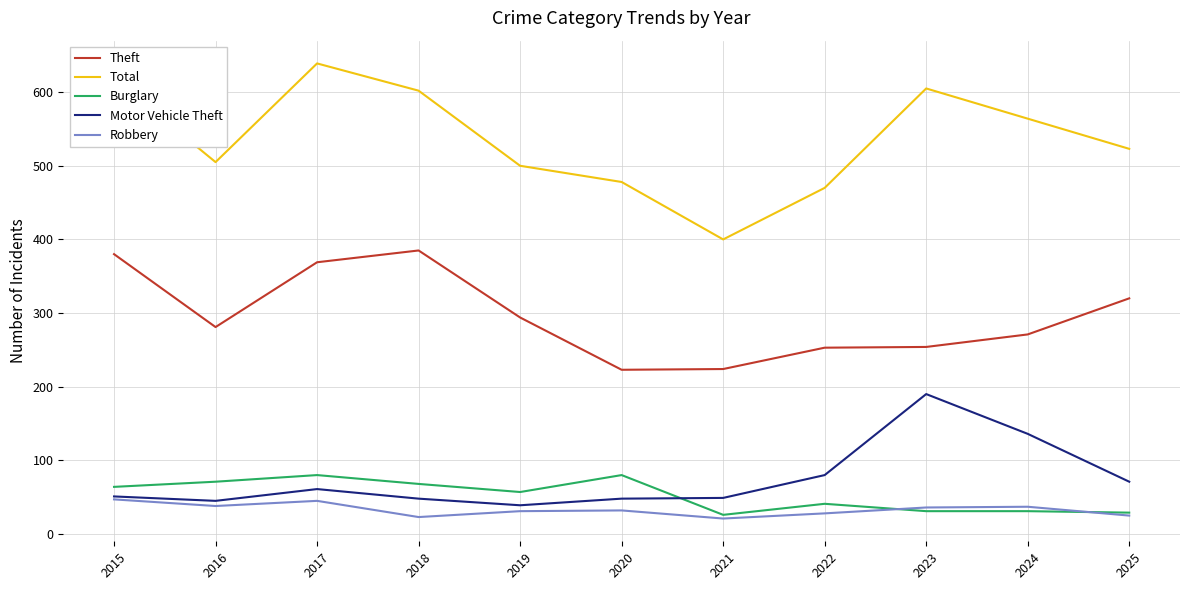

True or false: Theft and Robbery intersect in this chart.

False